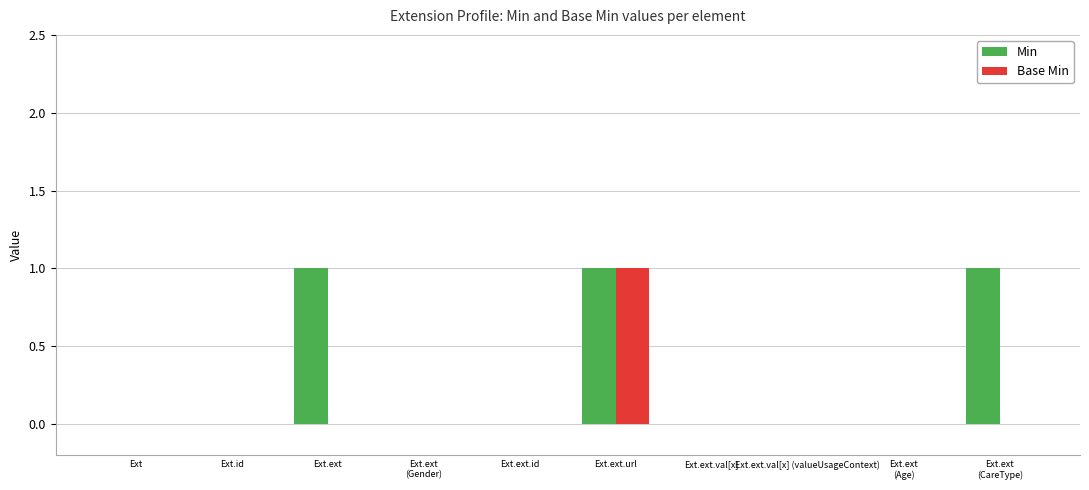

Is it true that Min equals -1 at Ext.ext.val[x] (valueUsageContext)?

False